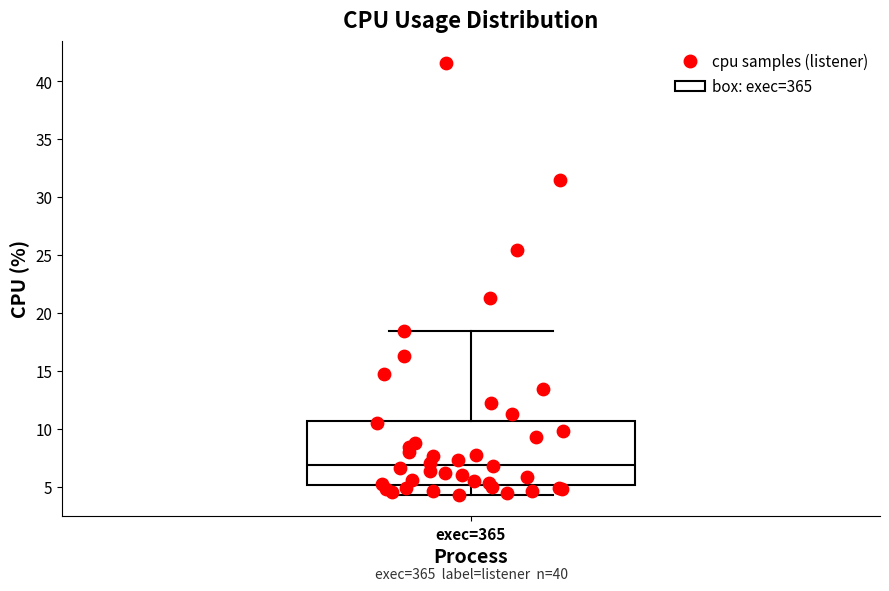

Where is the upper edge of the box for exec=365 on the y-axis? The values are not printed on the chart, so give them approximately, as read against the axis.

10.5